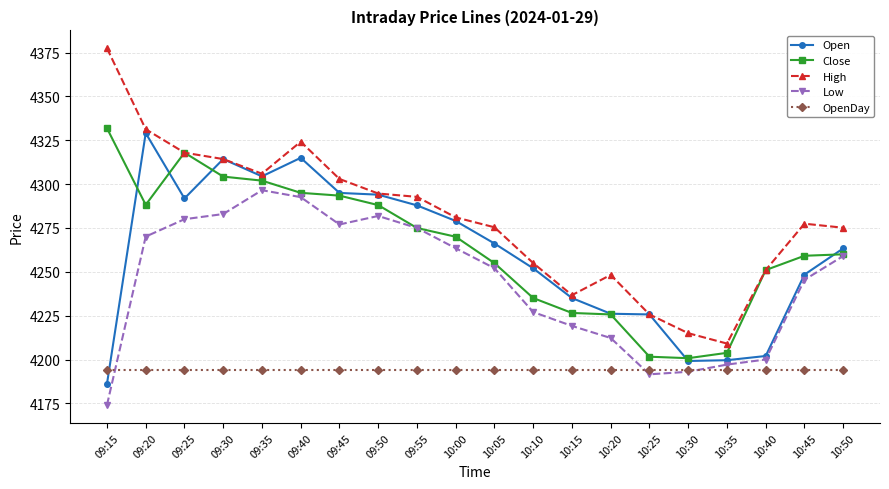

After their last crossing, which series has the higher values: OpenDay or Open?

Open